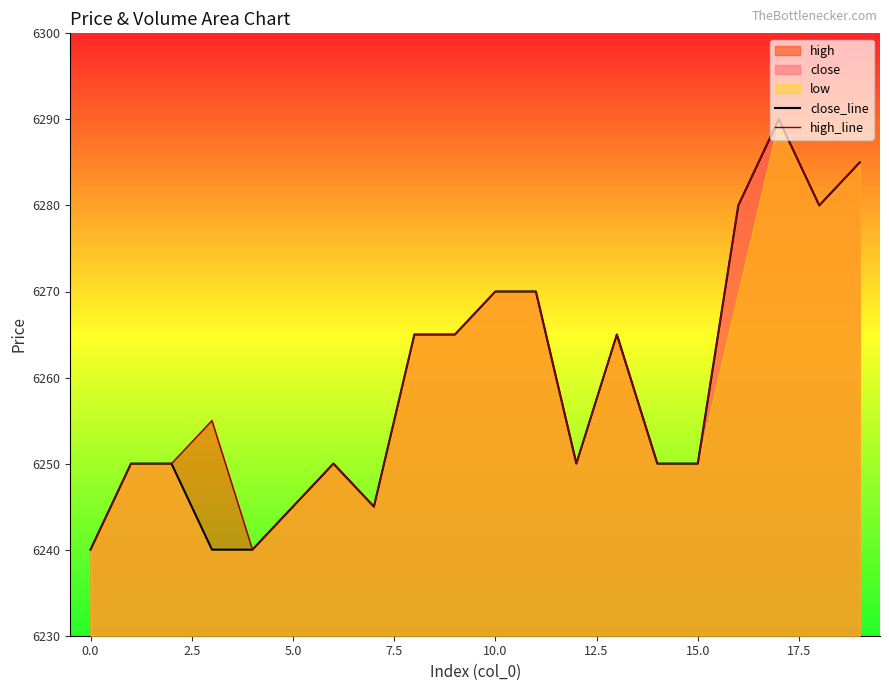

True or false: high_line has more than 1 points higher than both neighbors.

True